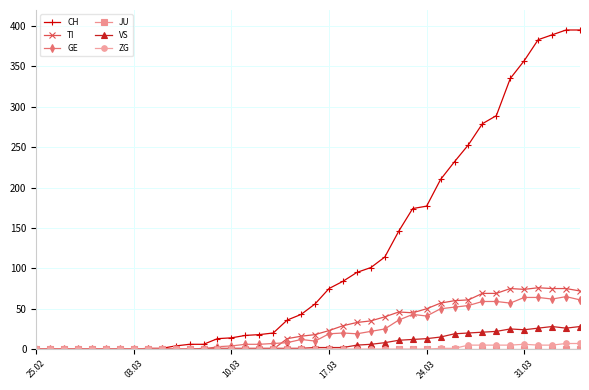

What is the greatest value displayed?

395